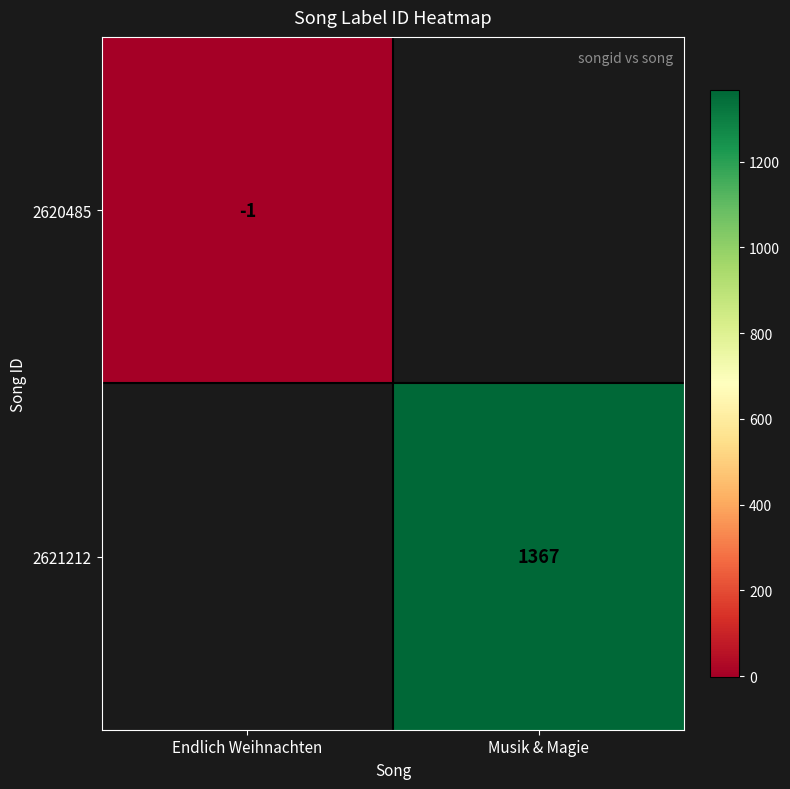

What is the maximum value shown in the chart?

1367.0